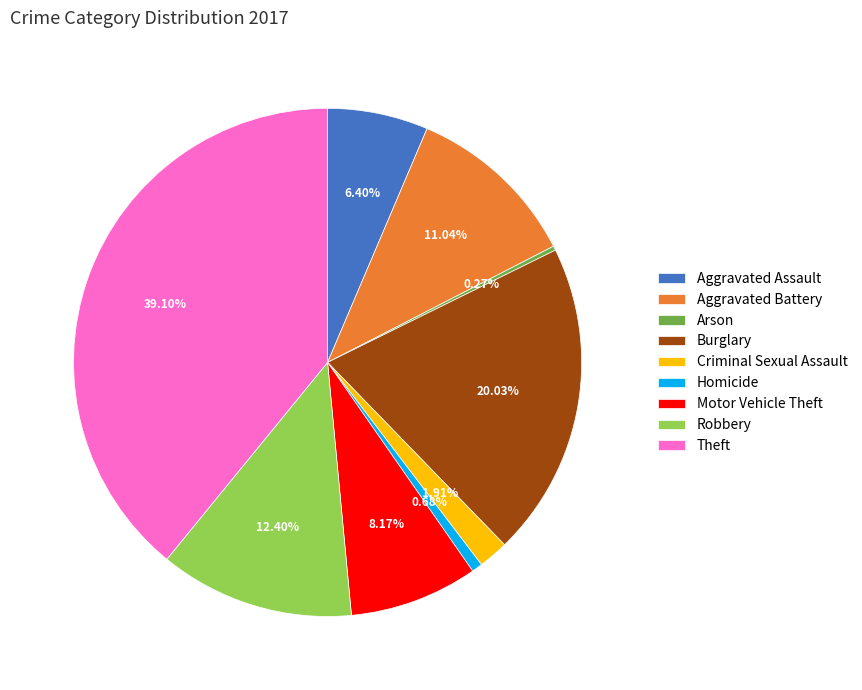

Which category has the biggest portion of the pie?

Theft